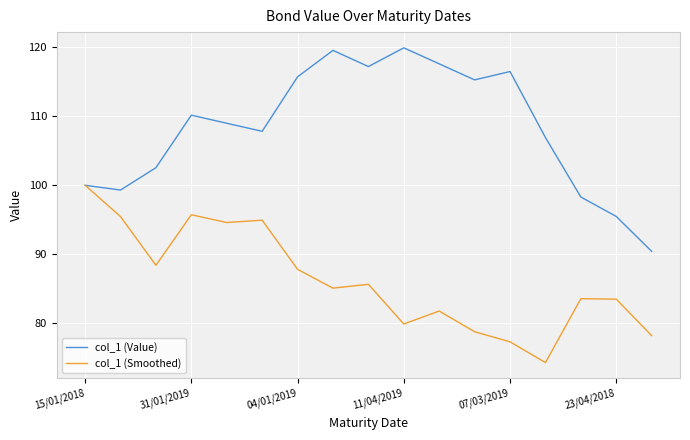

Rank the series by their maximum value, from highest to lowest.

col_1 (Value), col_1 (Smoothed)